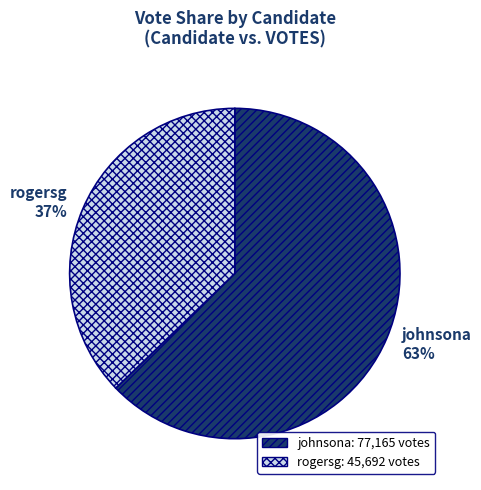

Count the number of slices in the pie.

2